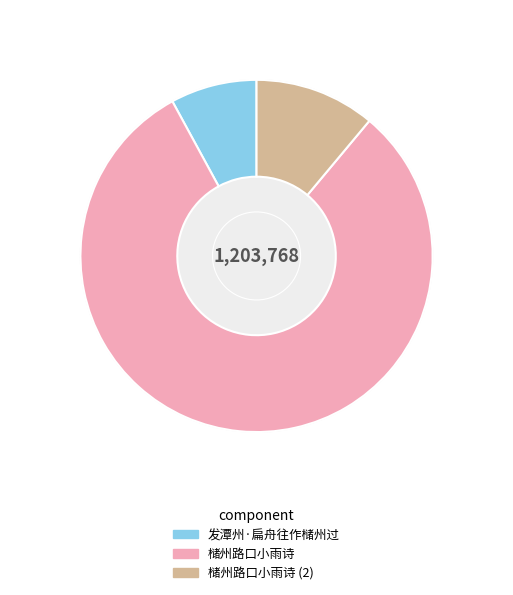

The 槠州路口小雨诗 slice represents 81% of the pie. True or false?

True